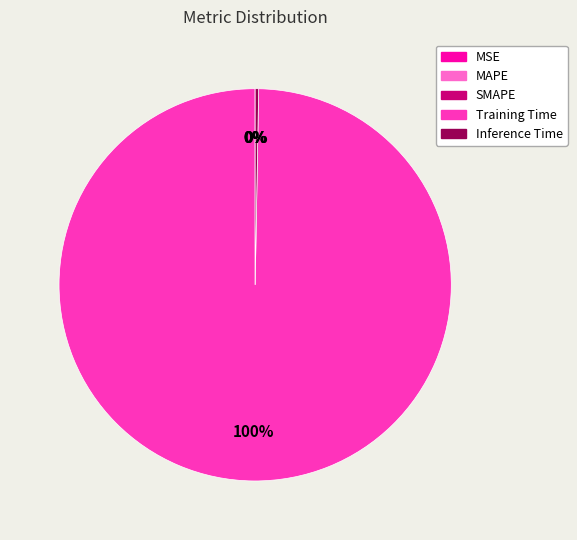

True or false: Training Time accounts for 100% of the total.

True